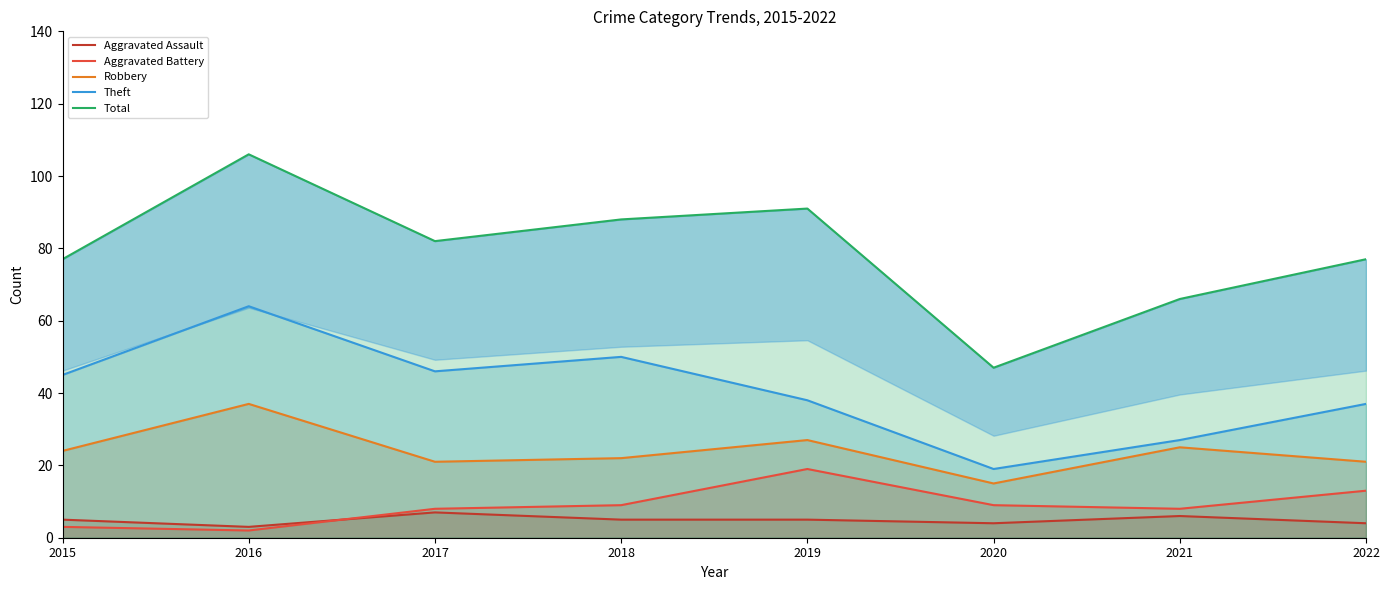

How many values in the Aggravated Assault series exceed 5?

2